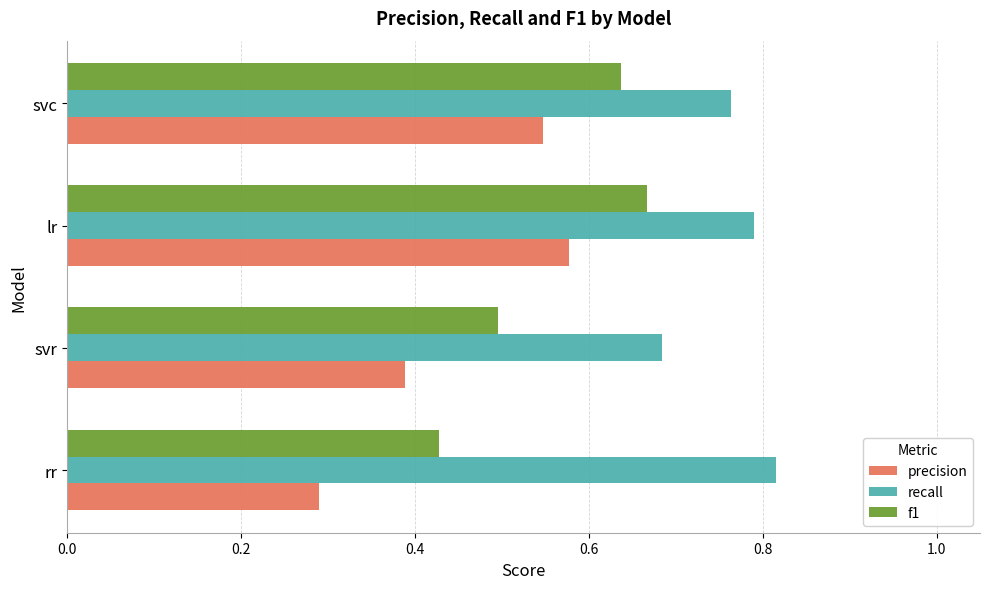

What is the spread (max minus min) of values at svr?

0.3